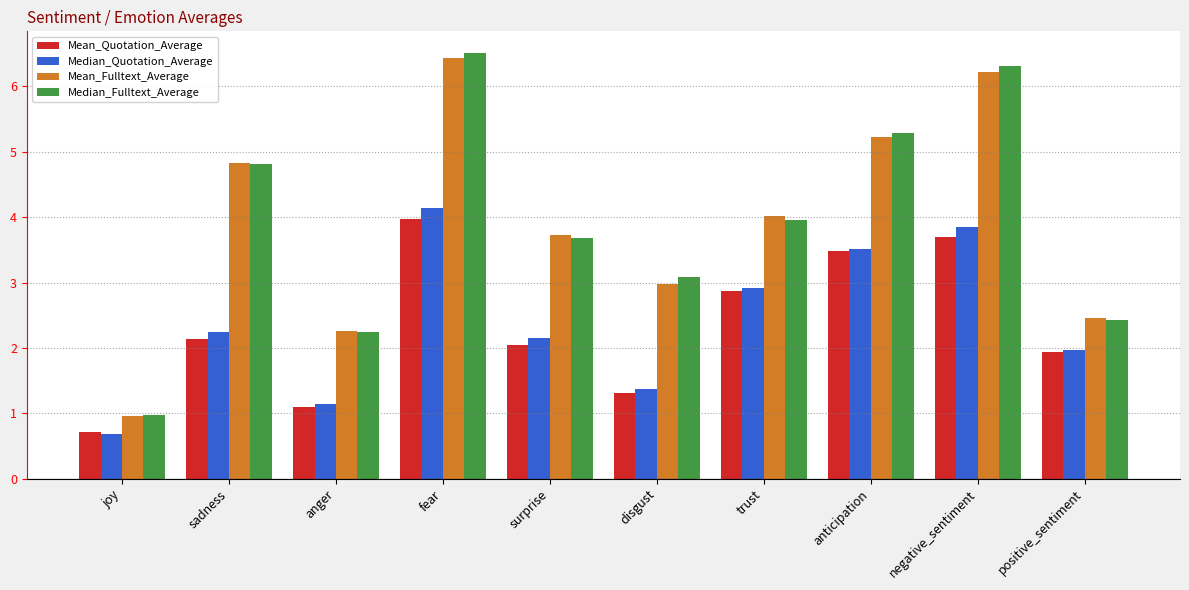

What is the approximate value of Mean_Fulltext_Average at sadness?

4.8